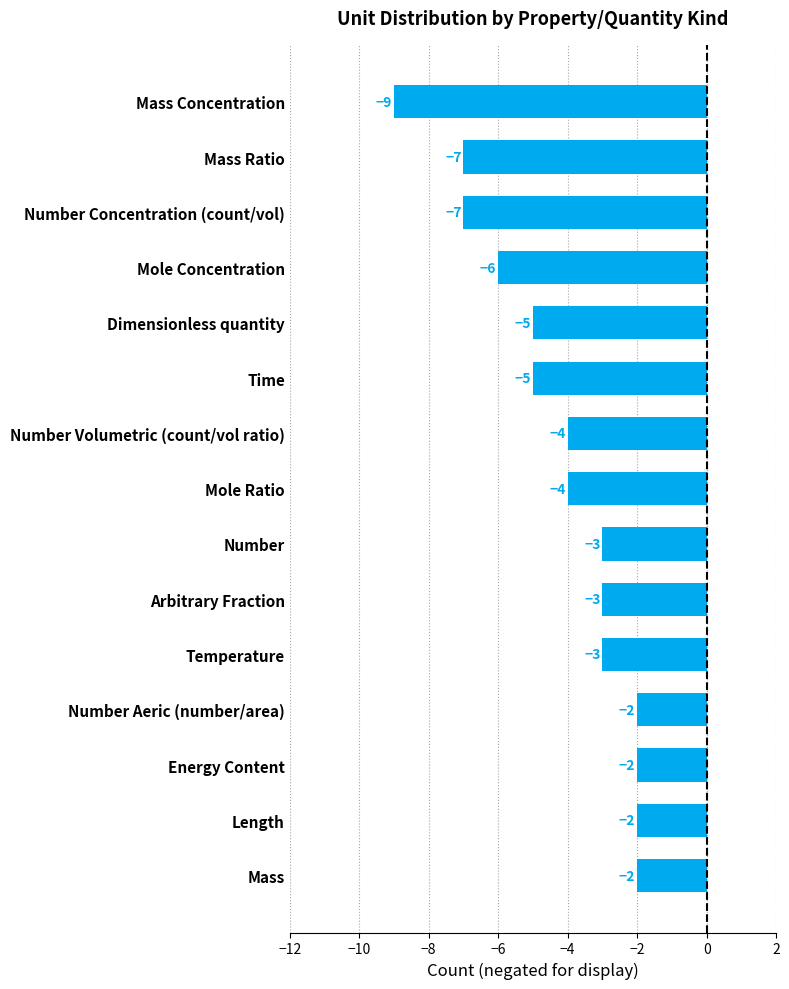

Read the value at Time.

-5